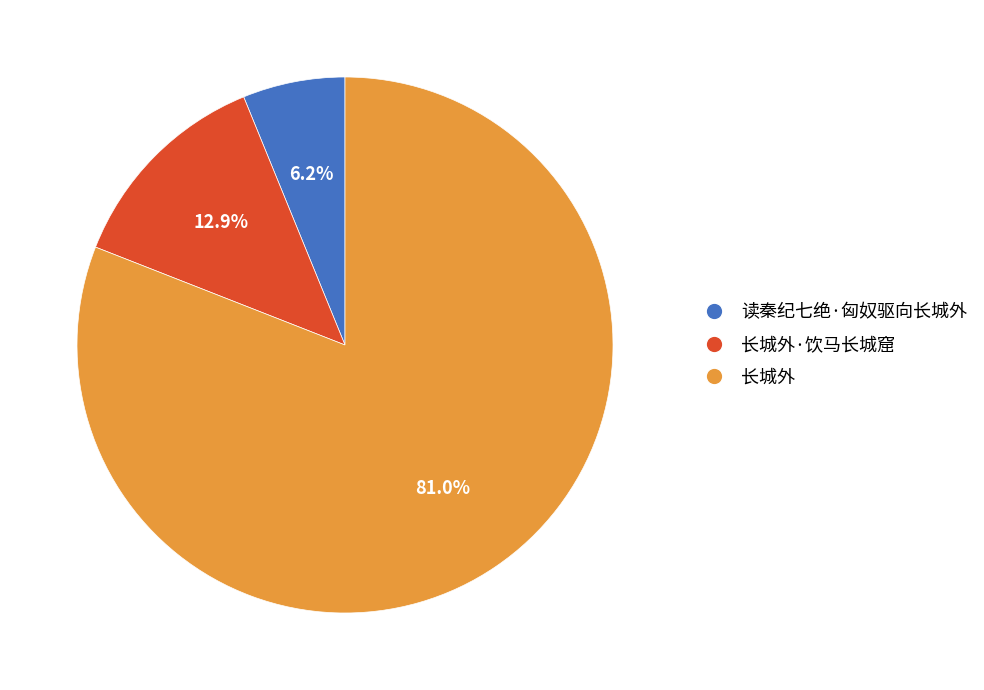

Which category accounts for the majority?

长城外